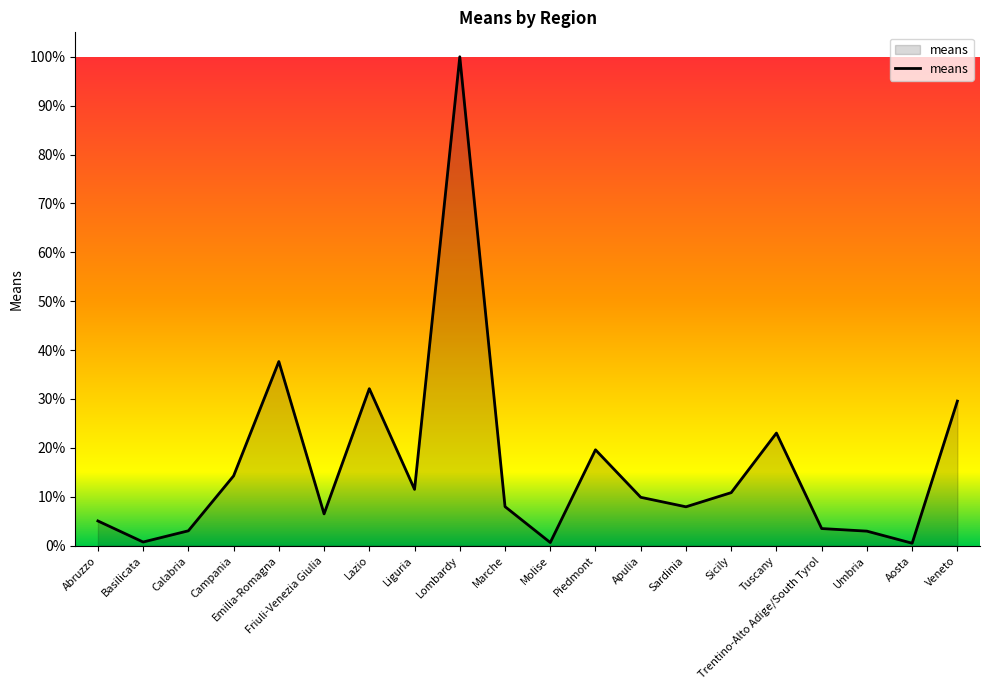

What is the difference between the maximum and minimum values?

99.5